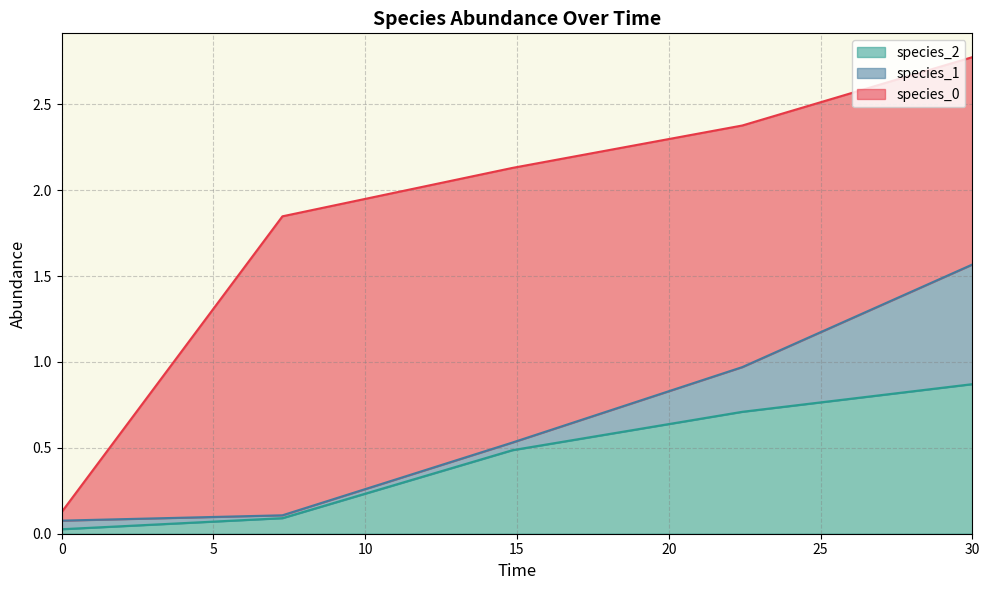

The value of species_1 at 7.272727272727273 is 0.0. True or false?

True